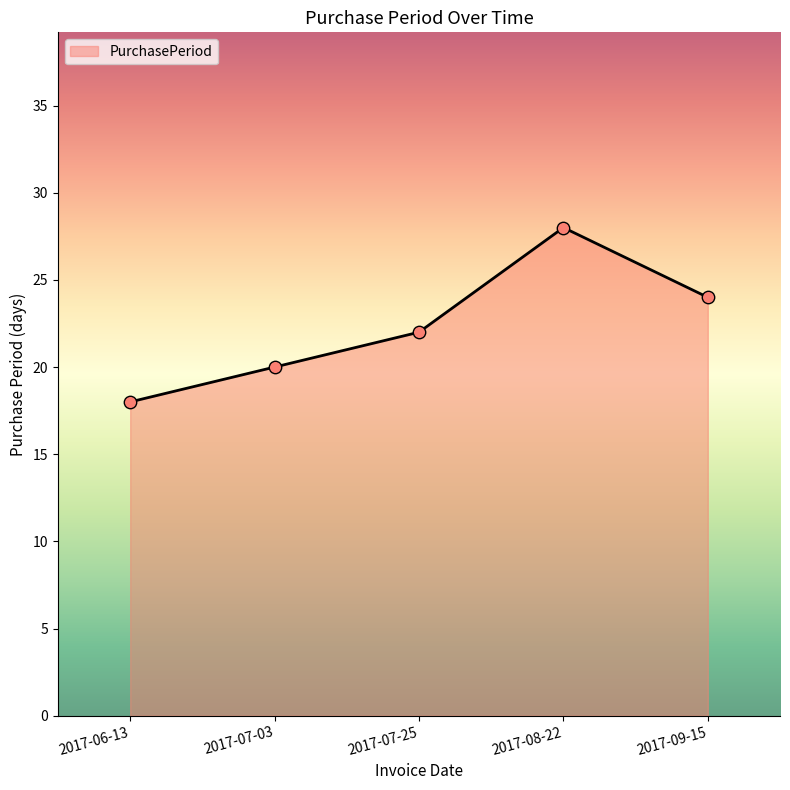

What is the change in value from 2017-07-25 to 2017-09-15?

+2